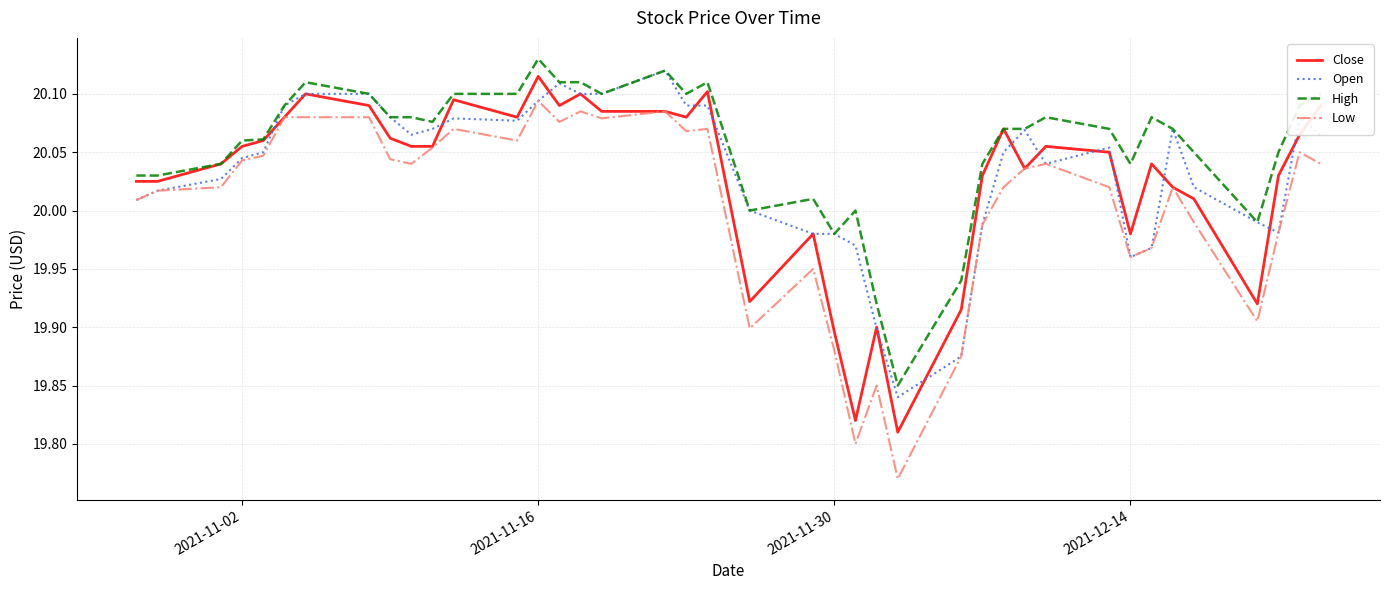

What is the difference between the maximum and second lowest values in the Close series?

0.3